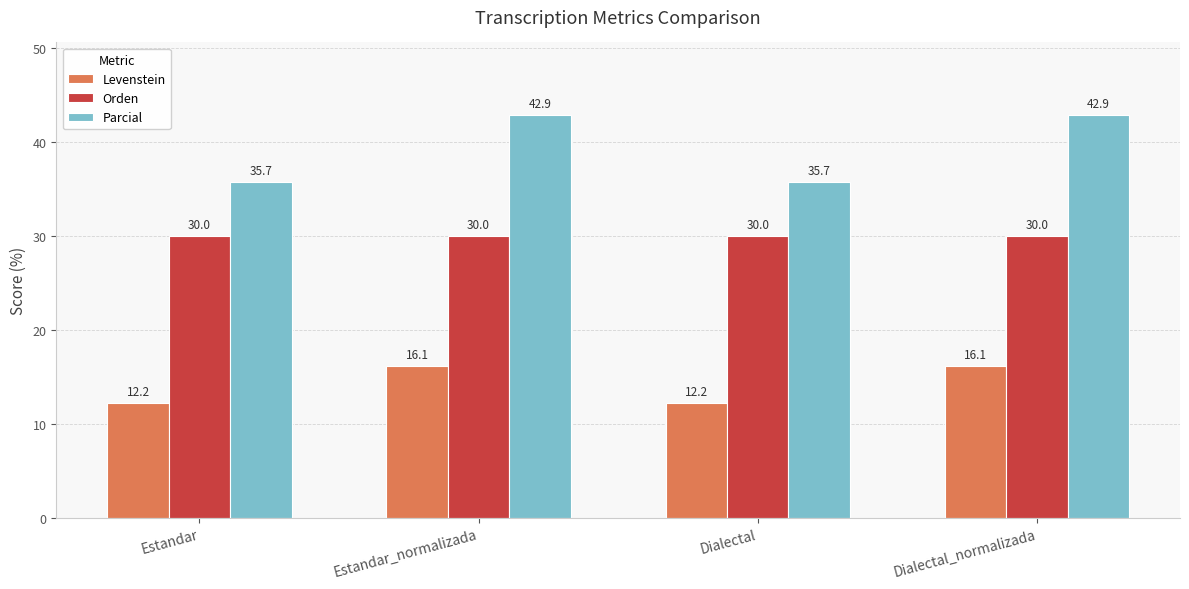

The Parcial series shows 35.7 at Dialectal. True or false?

True